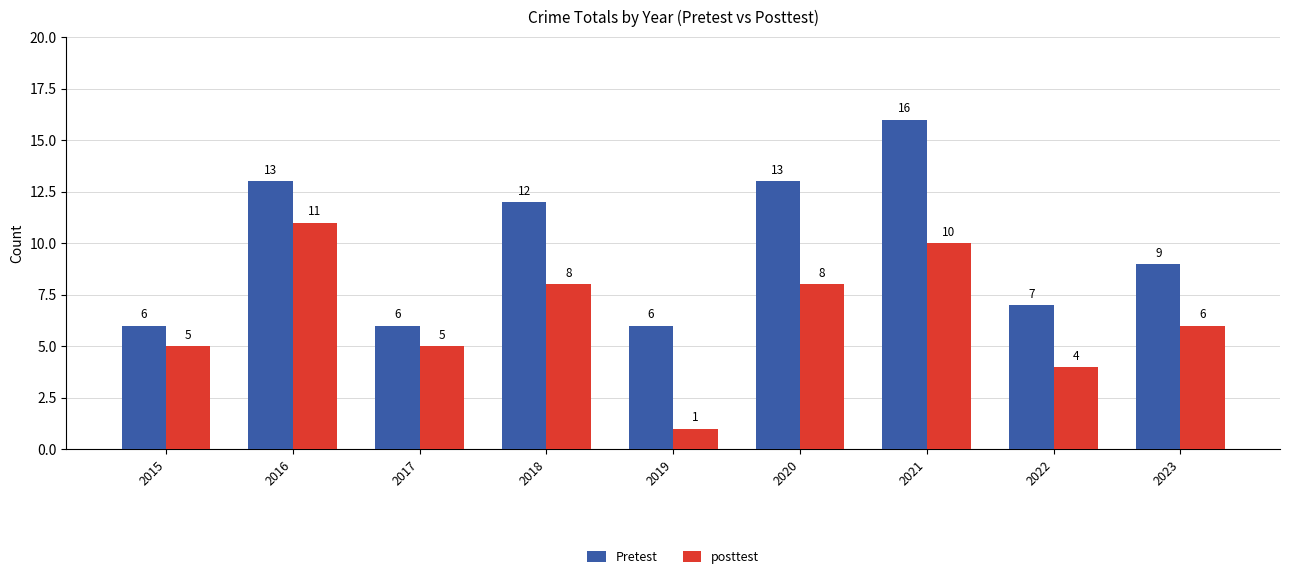

How many bars are there in total?

18